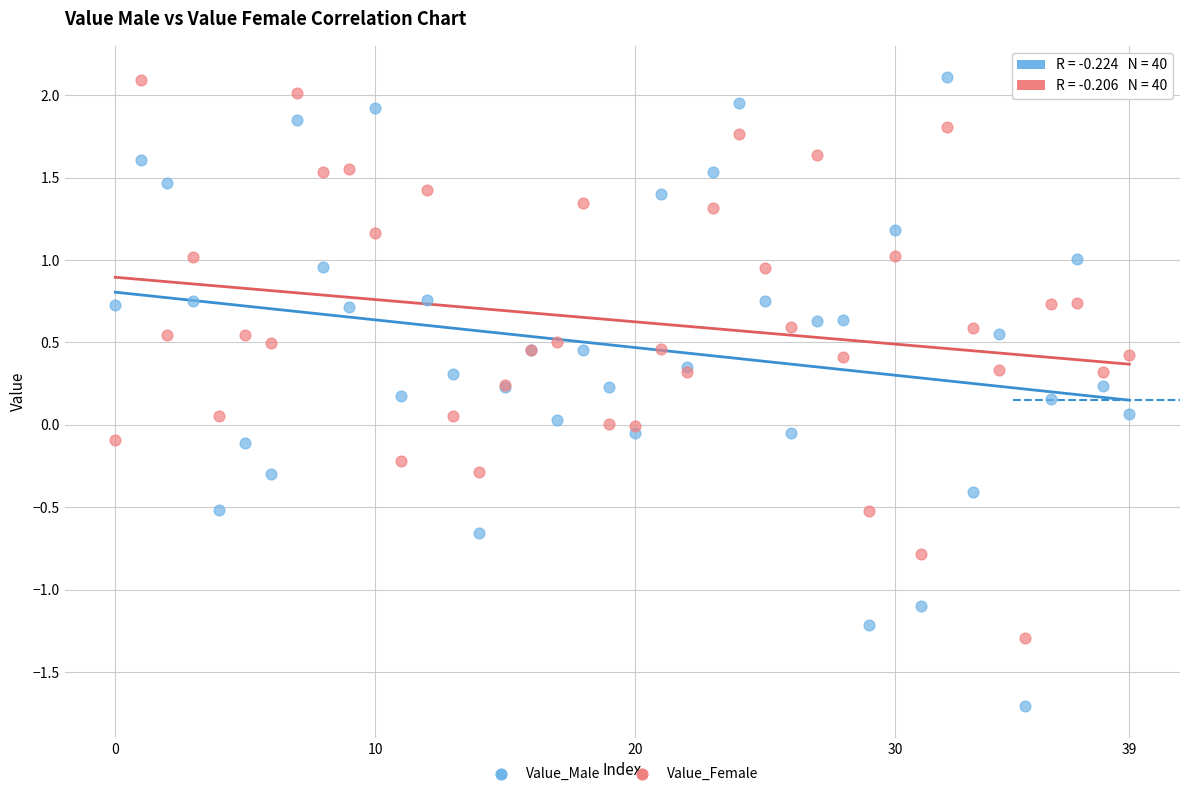

Which series reaches the minimum Y coordinate?

Value_Male